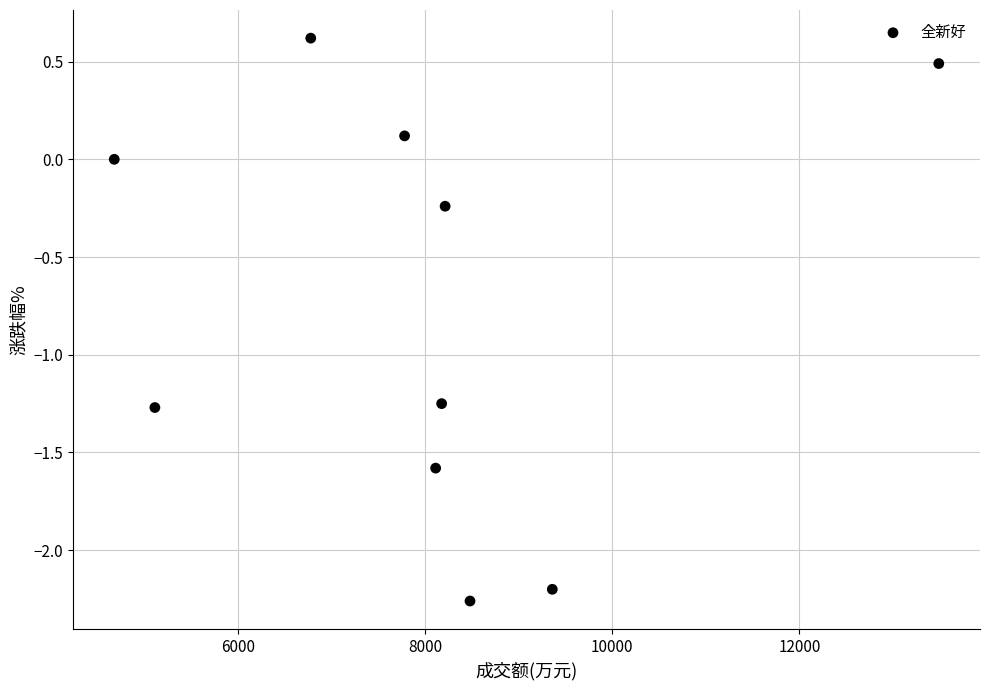

What is the range of Y values (max minus min)?

2.9